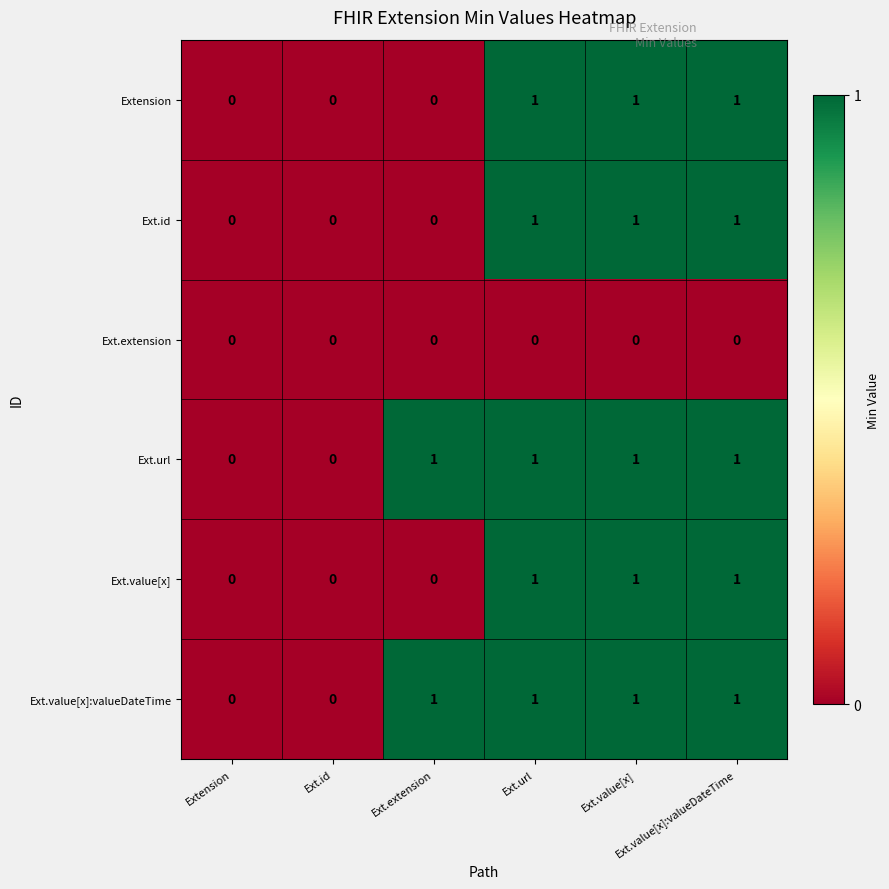

How many data points does each series have?

6